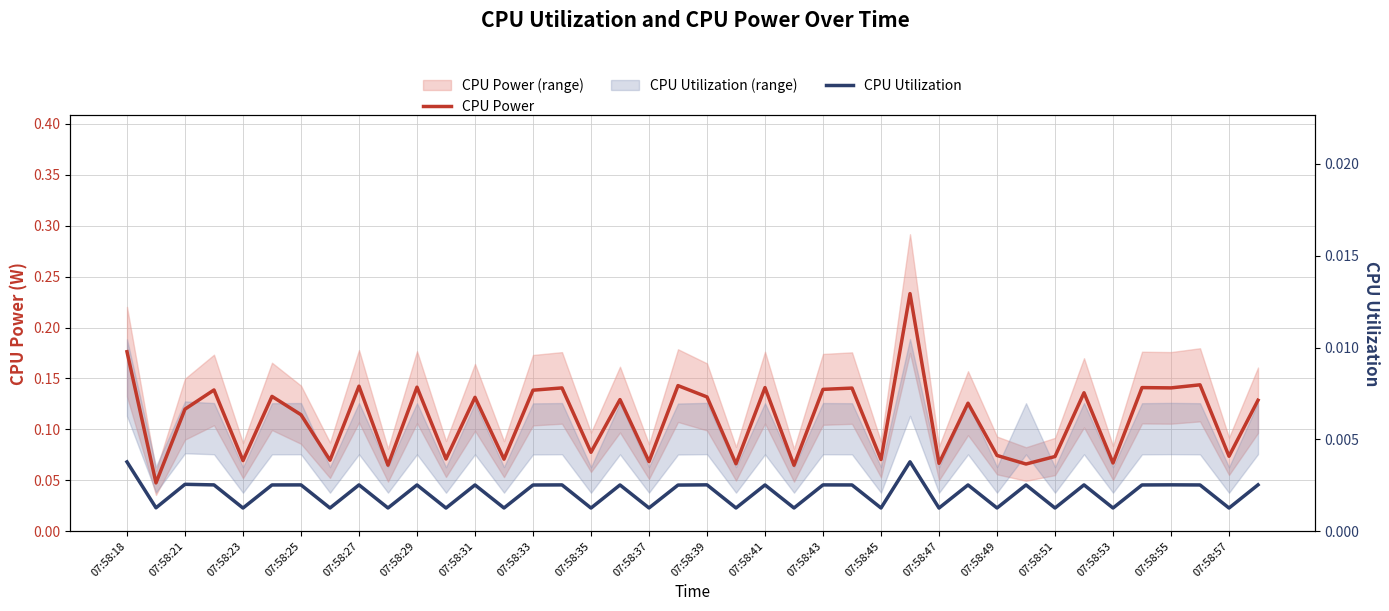

Between 23 and 22, which is larger?

22